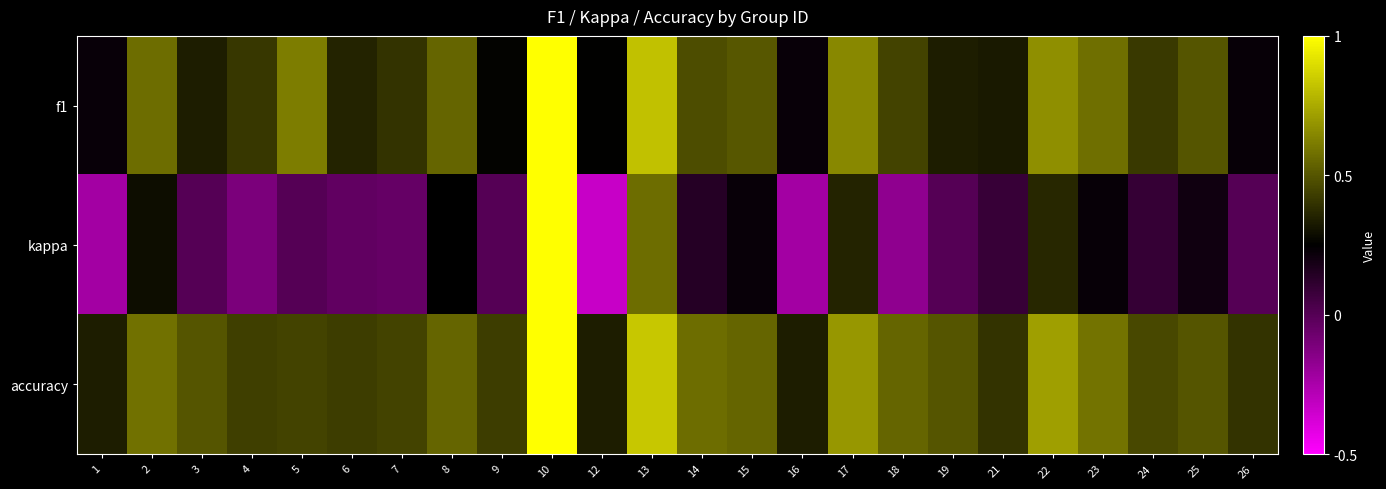

At how many categories does at least one series exceed 0?

24